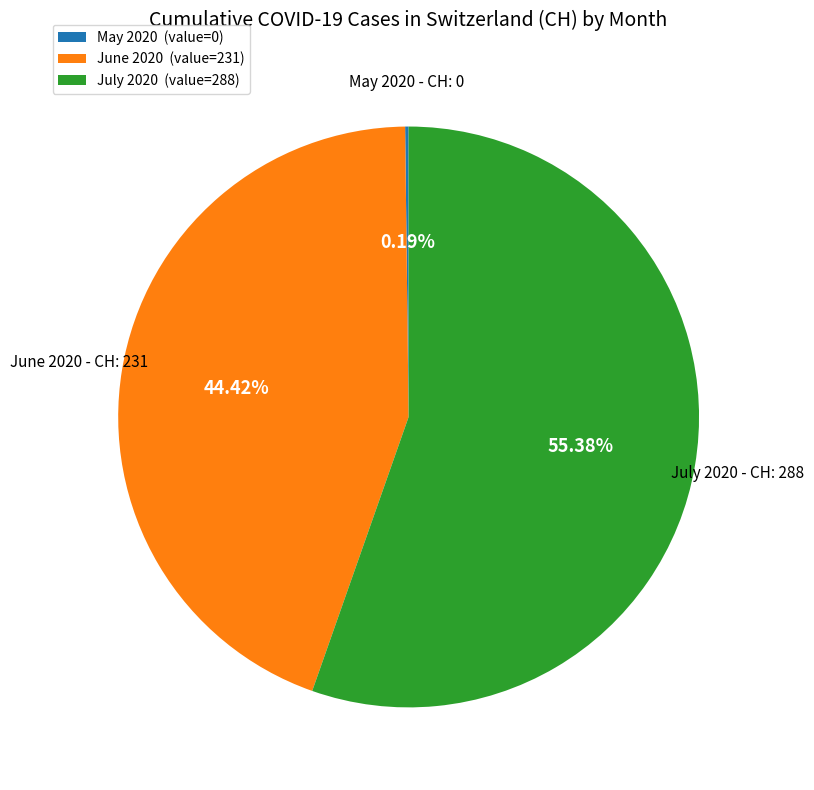

Approximately how many times larger is the value at June 2020 (value=231) compared to July 2020 (value=288)?

0.8